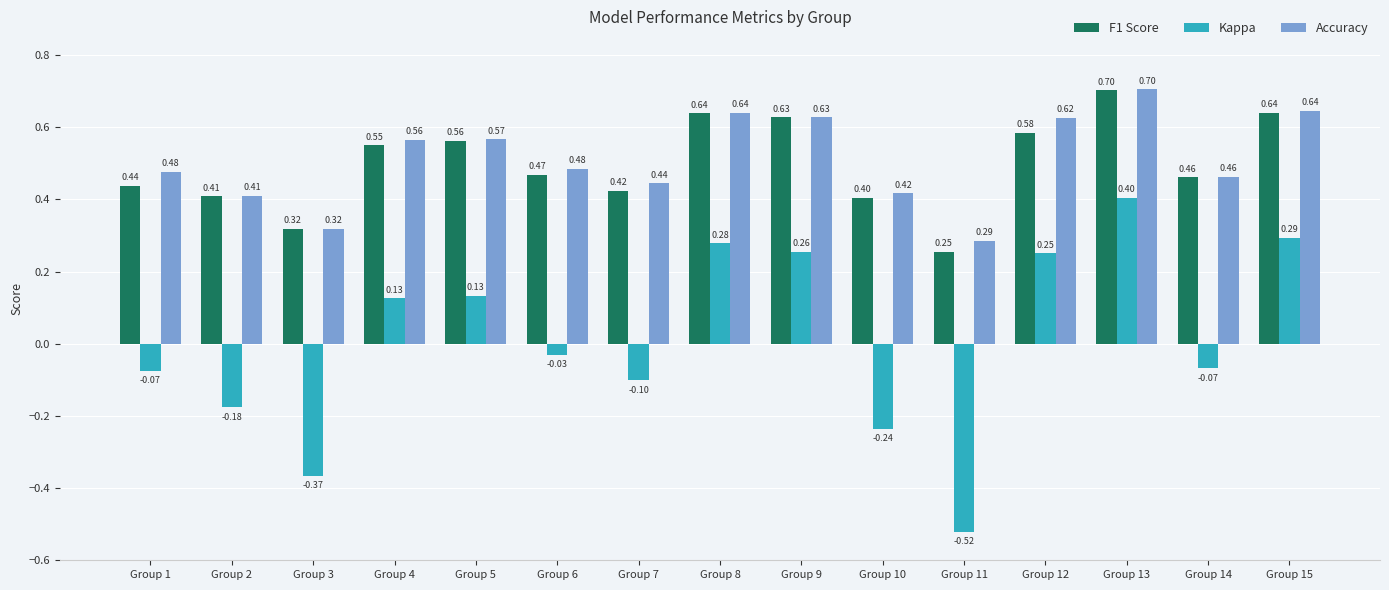

Count the number of data series in this chart.

3